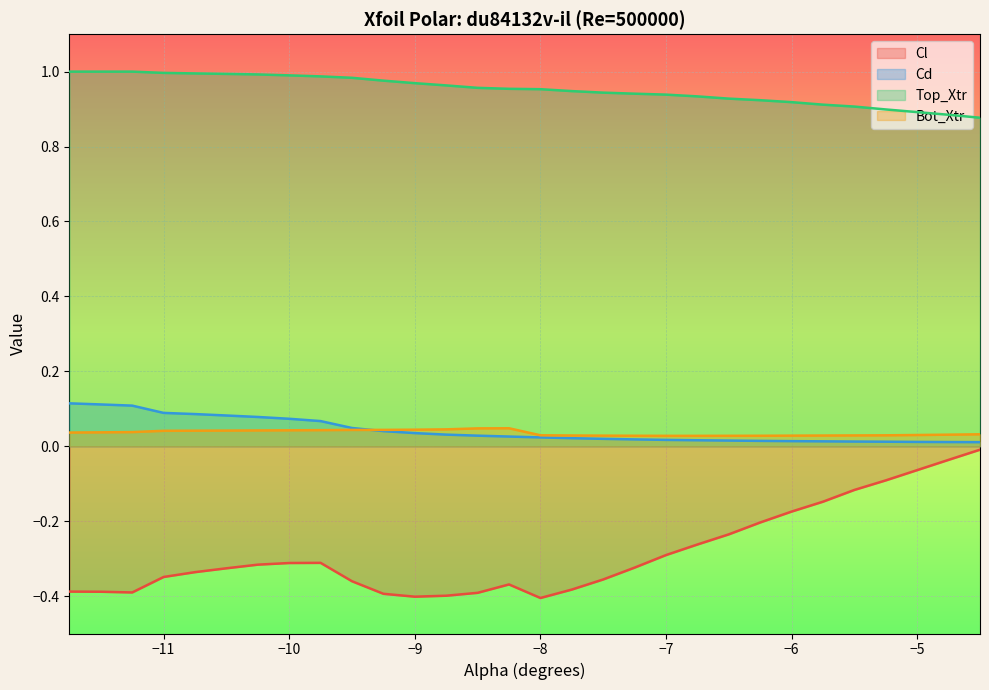

Which series has the widest spread of values?

Cl